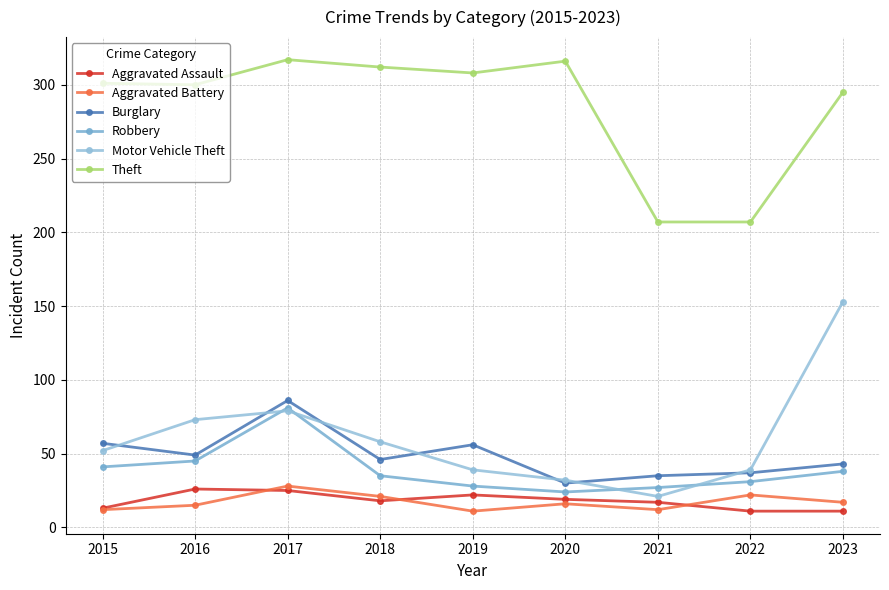

Count the number of categories in the chart.

9